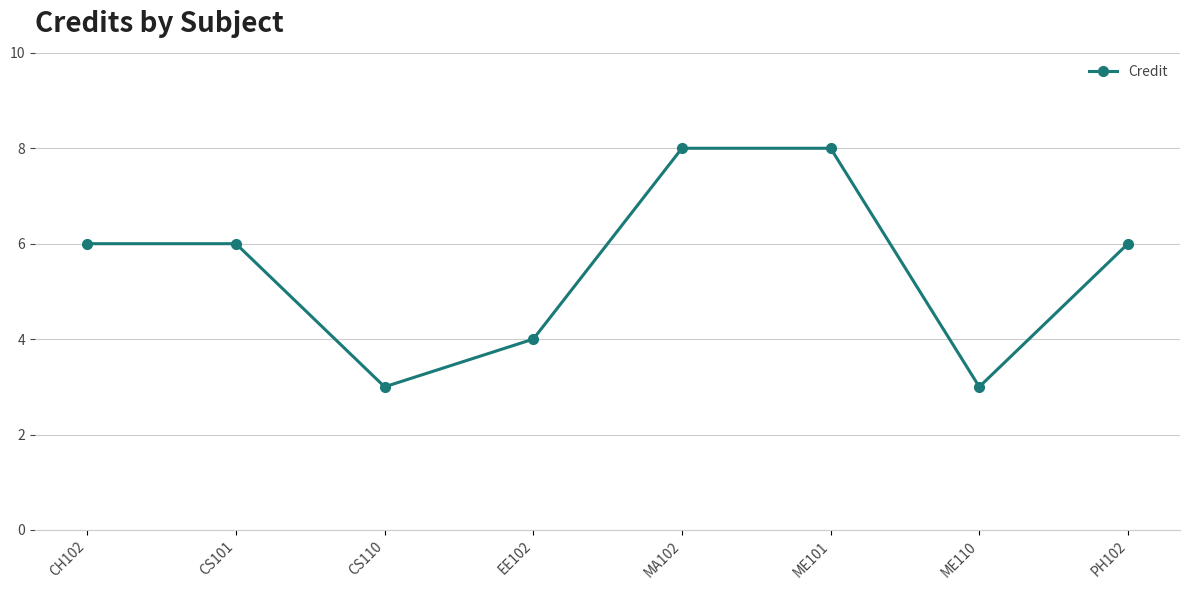

How many lines are shown in the chart?

1